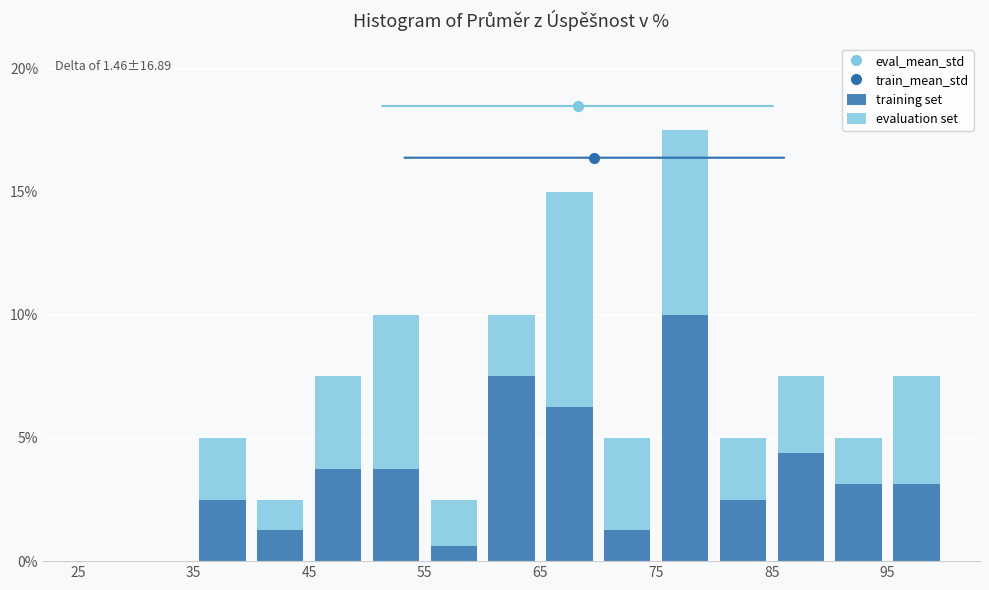

Which range on the x-axis has the tallest stacked bar (by total height)?

75 to 80